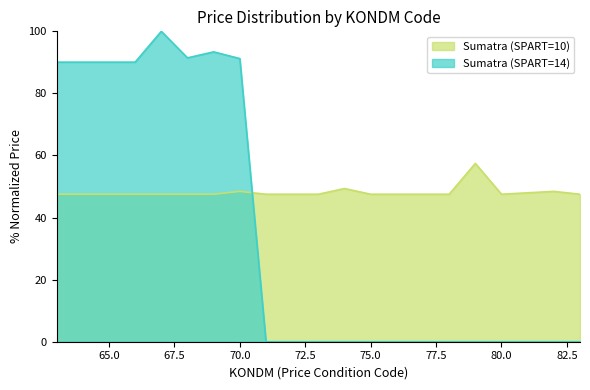

What is the average value of the Sumatra (SPART=10) series?

48.2